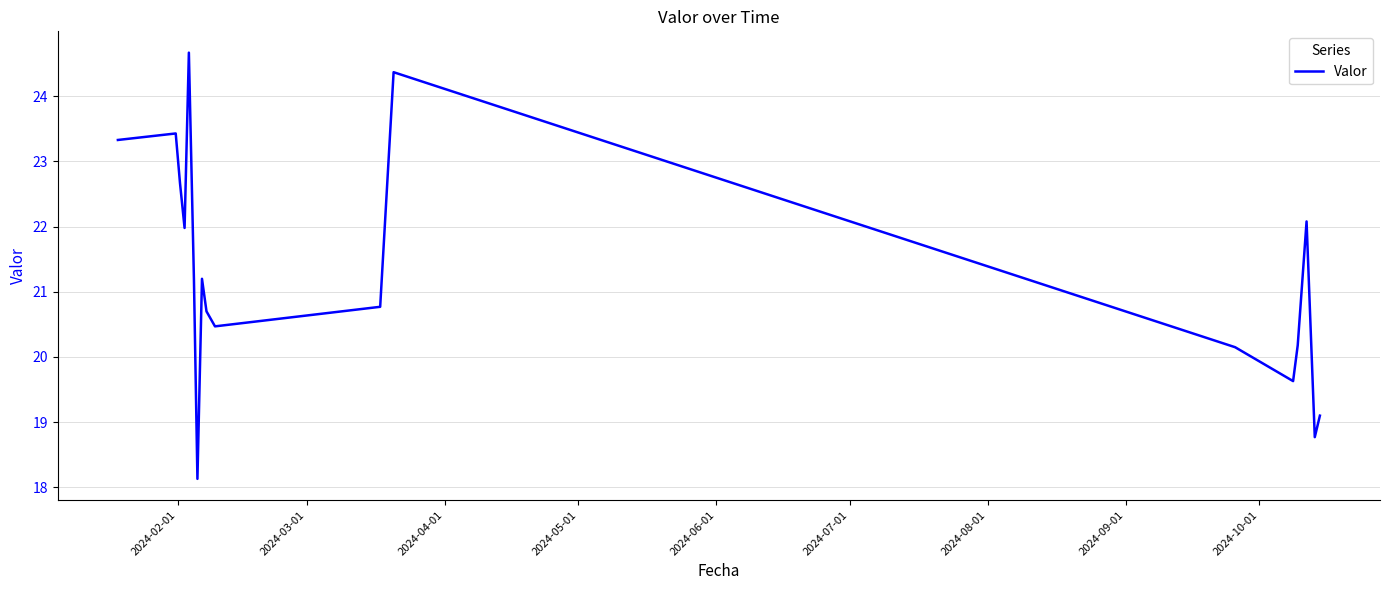

What is the maximum value shown in the chart?

24.7